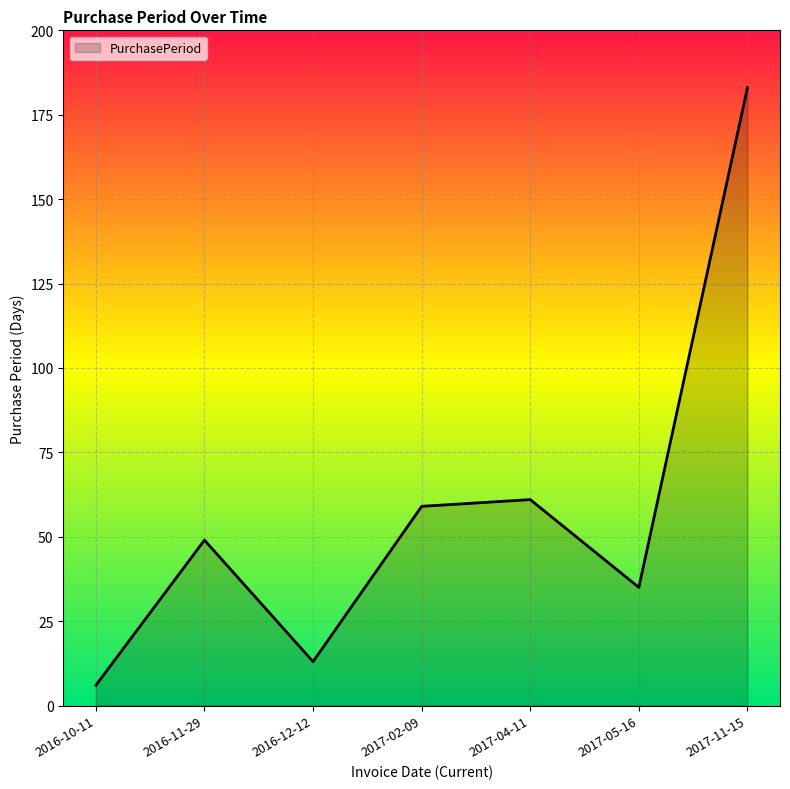

True or false: there are more than 2 points higher than both neighbors.

False